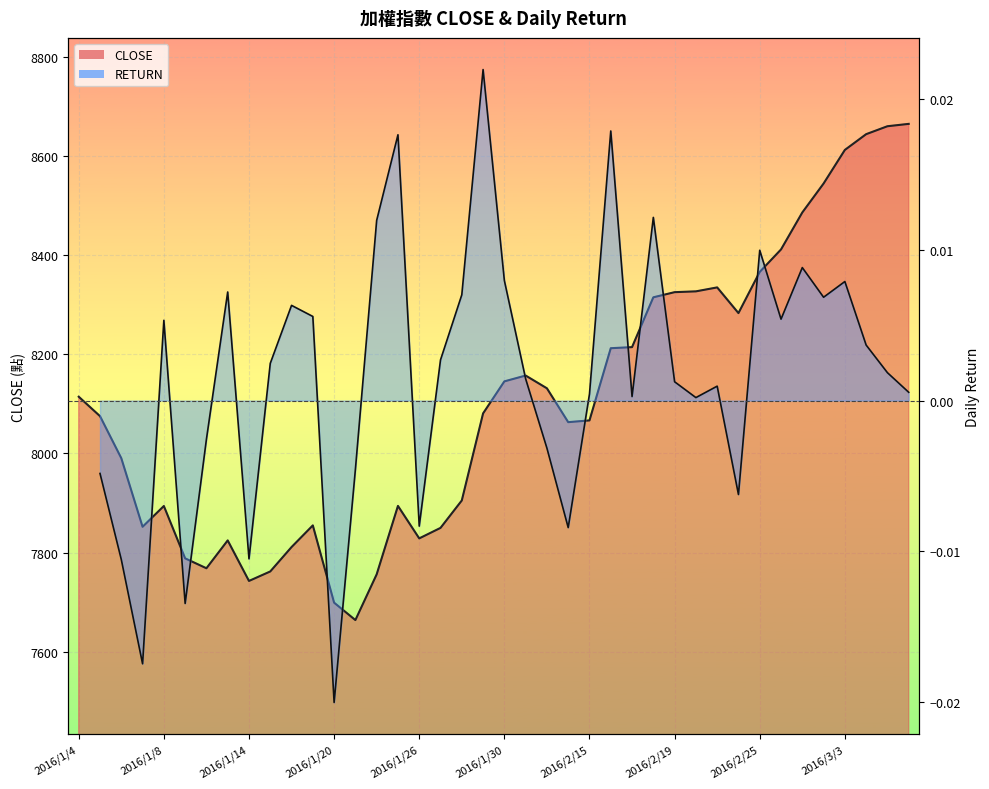

Approximately how many times larger is the value at 2016/1/4 compared to 2016/1/27?

1.0